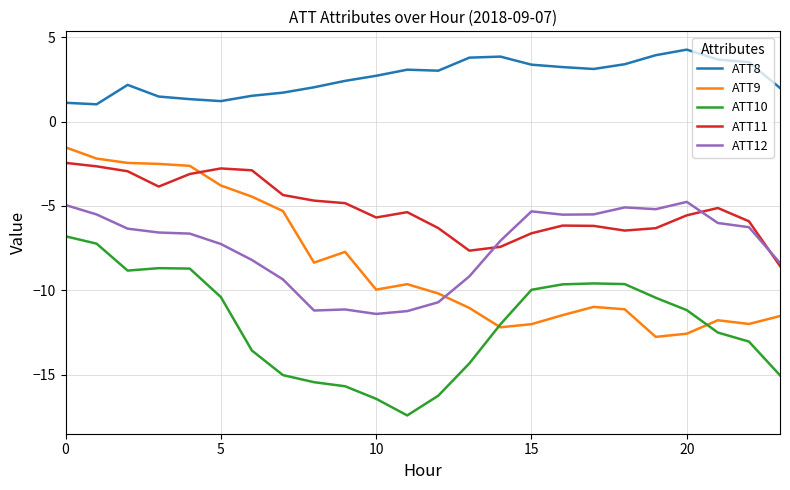

Which series has the largest total across all categories?

ATT8